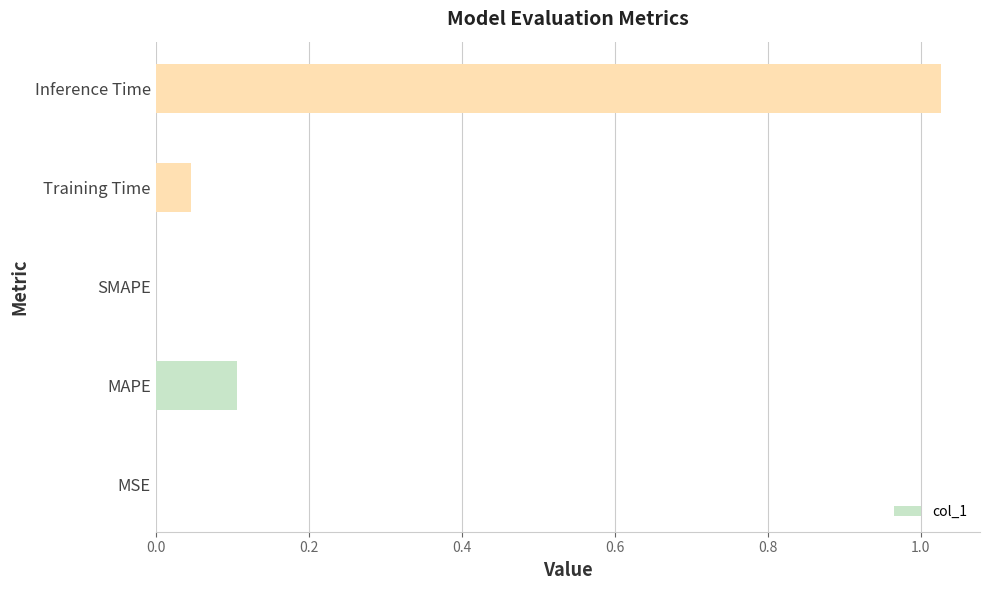

Does the chart contain stacked bars?

No